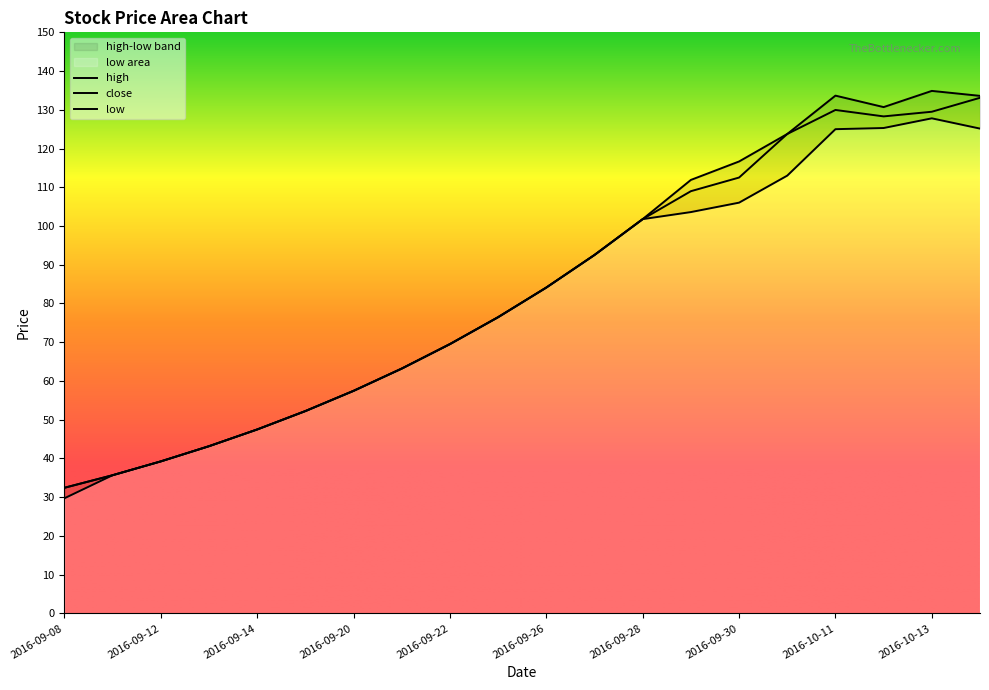

Where is the first local maximum for high?

2016-10-11